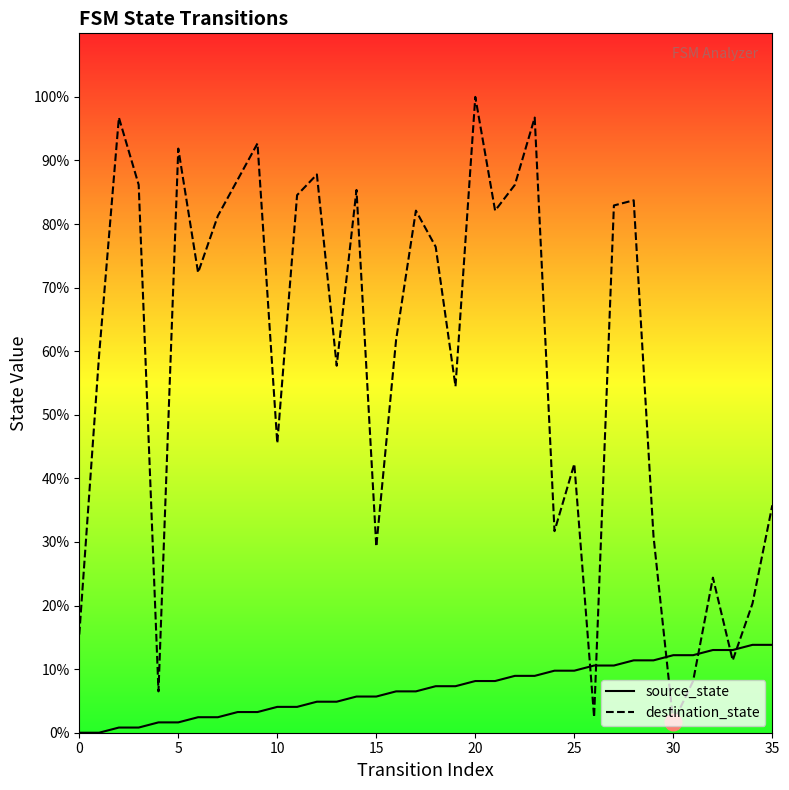

Reading left to right, list all the values displayed in this chart.

source_state: 0	0	1	1	2	2	3	3	4	4	5	5	6	6	7	7	8	8	9	9	10	10	11	11	12	12	13	13	14	14	15	15	16	16	17	17
destination_state: 19	73	119	106	8	113	89	100	107	114	56	104	108	71	105	36	76	101	94	67	123	101	106	119	39	52	3	102	103	38	2	10	30	14	25	44